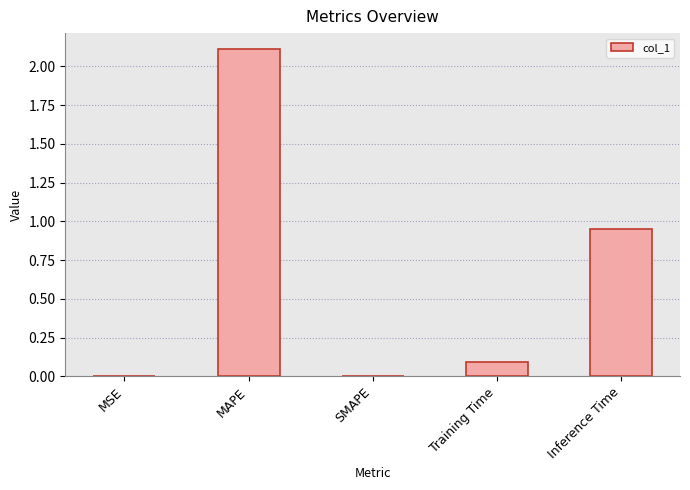

What is the maximum value shown in the chart?

2.1